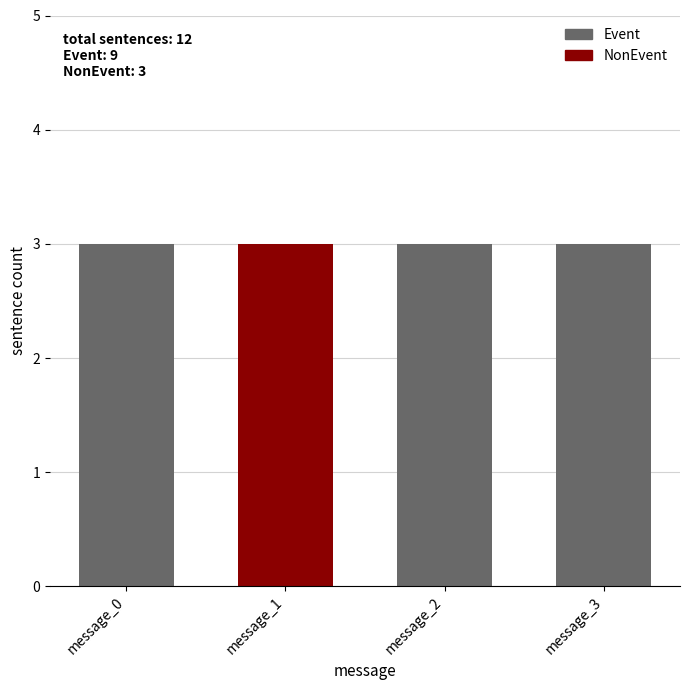

The Event series shows 1 at message_0. True or false?

False